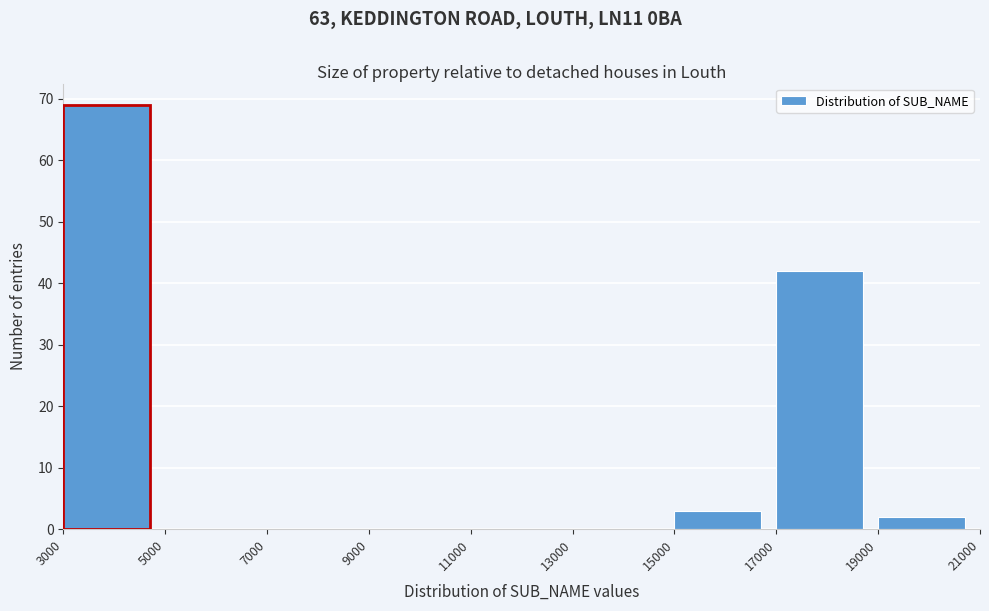

Over which range of the x-axis is the bar tallest?

3000 to 5000